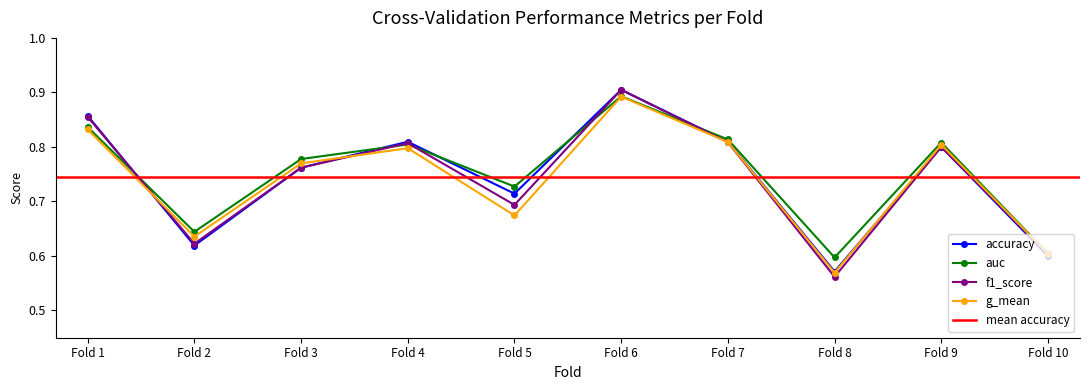

How many interior local valleys does the accuracy series have?

3